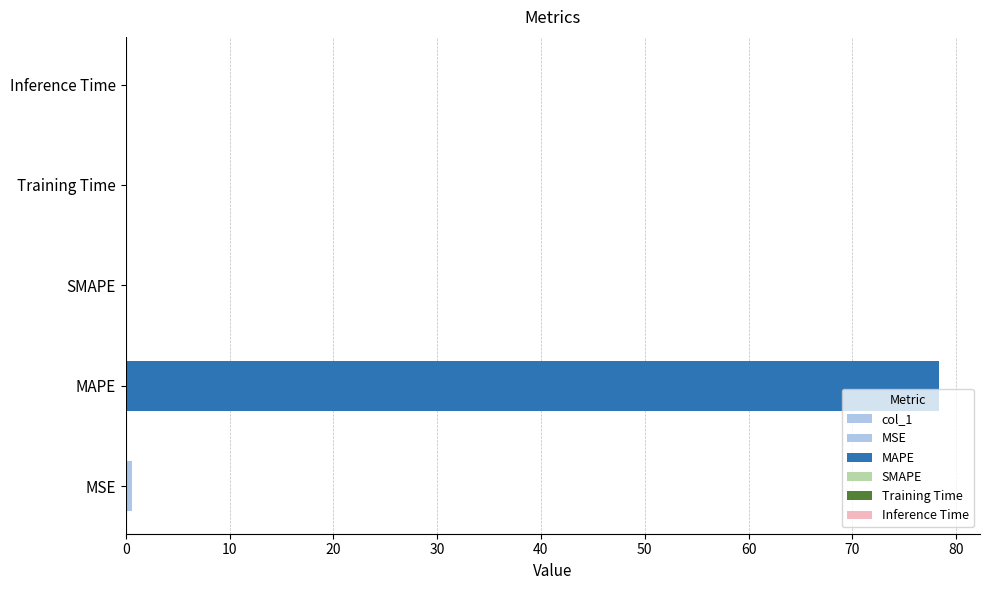

How many values are above zero?

4